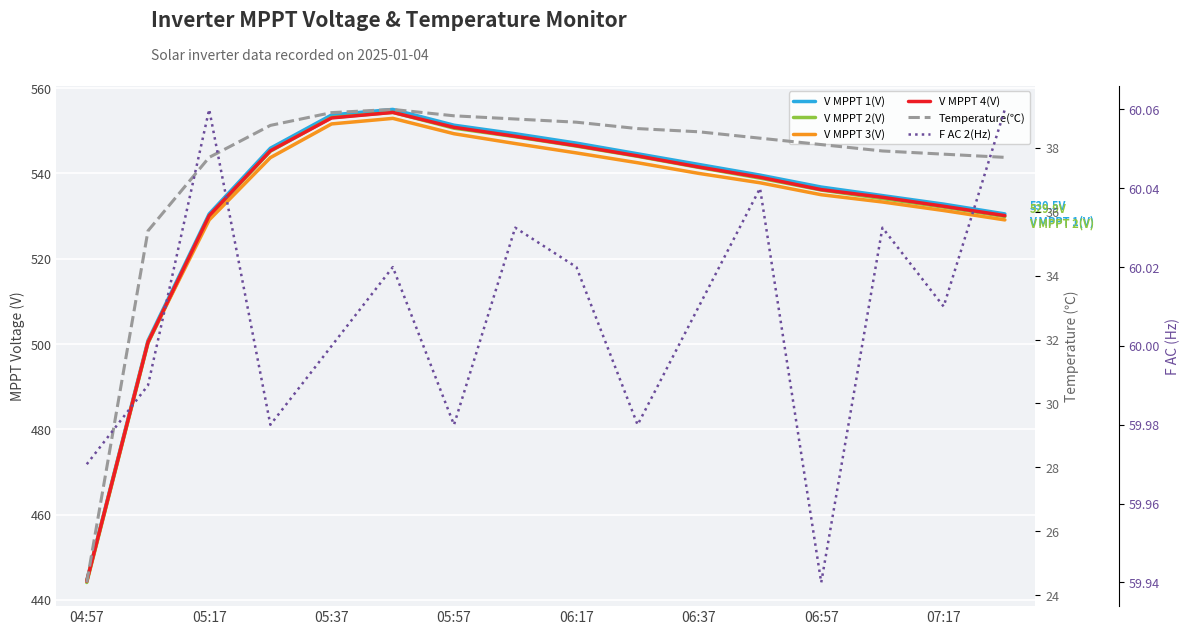

Between 05:37 and 06:37, which series saw the biggest shift?

V MPPT 1(V)